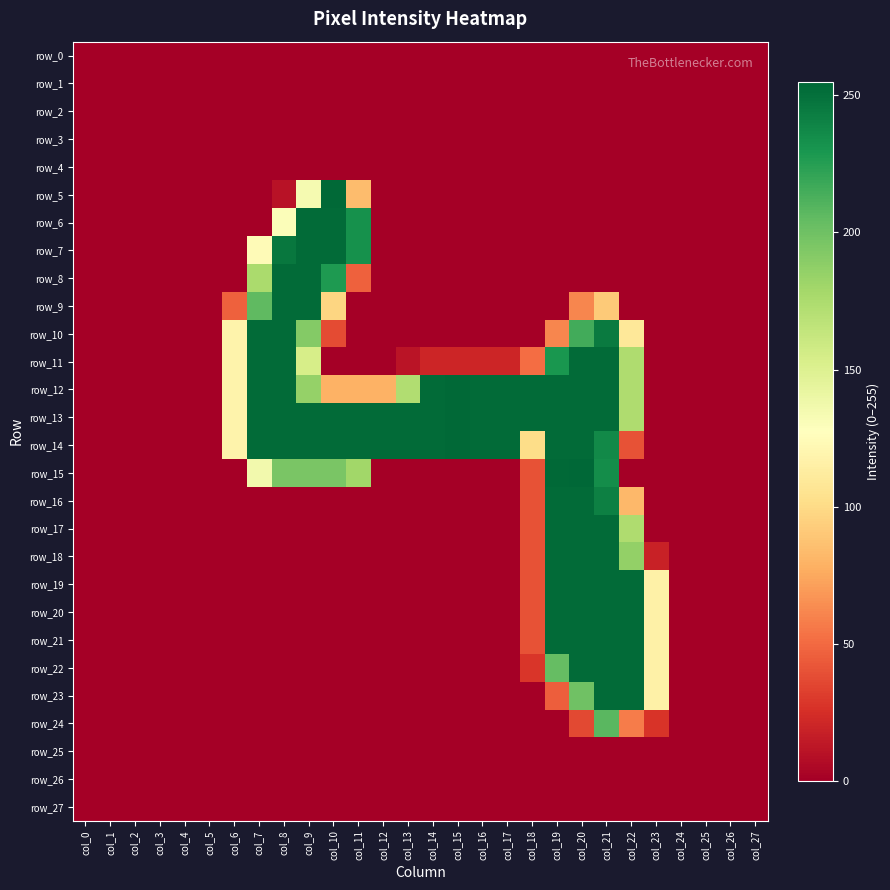

Which category has the highest value in the row_10 series?

col_7